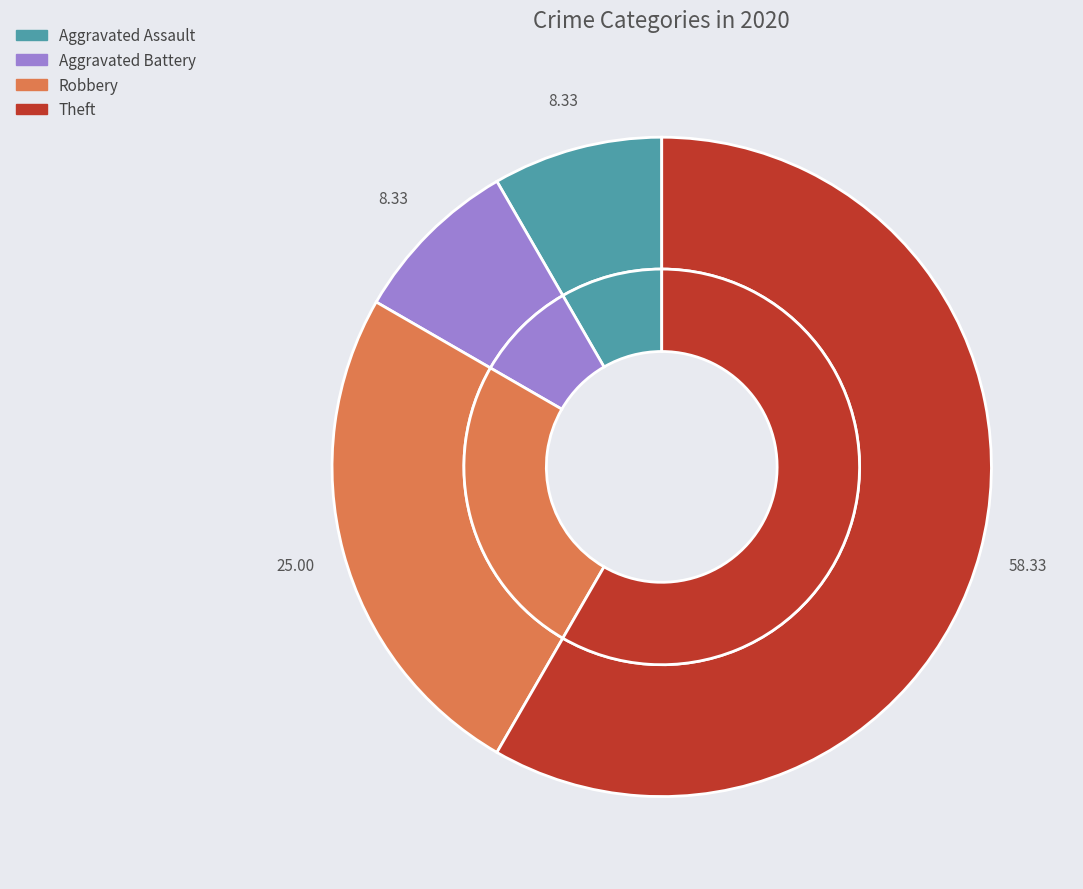

How many slices are in this pie chart?

4